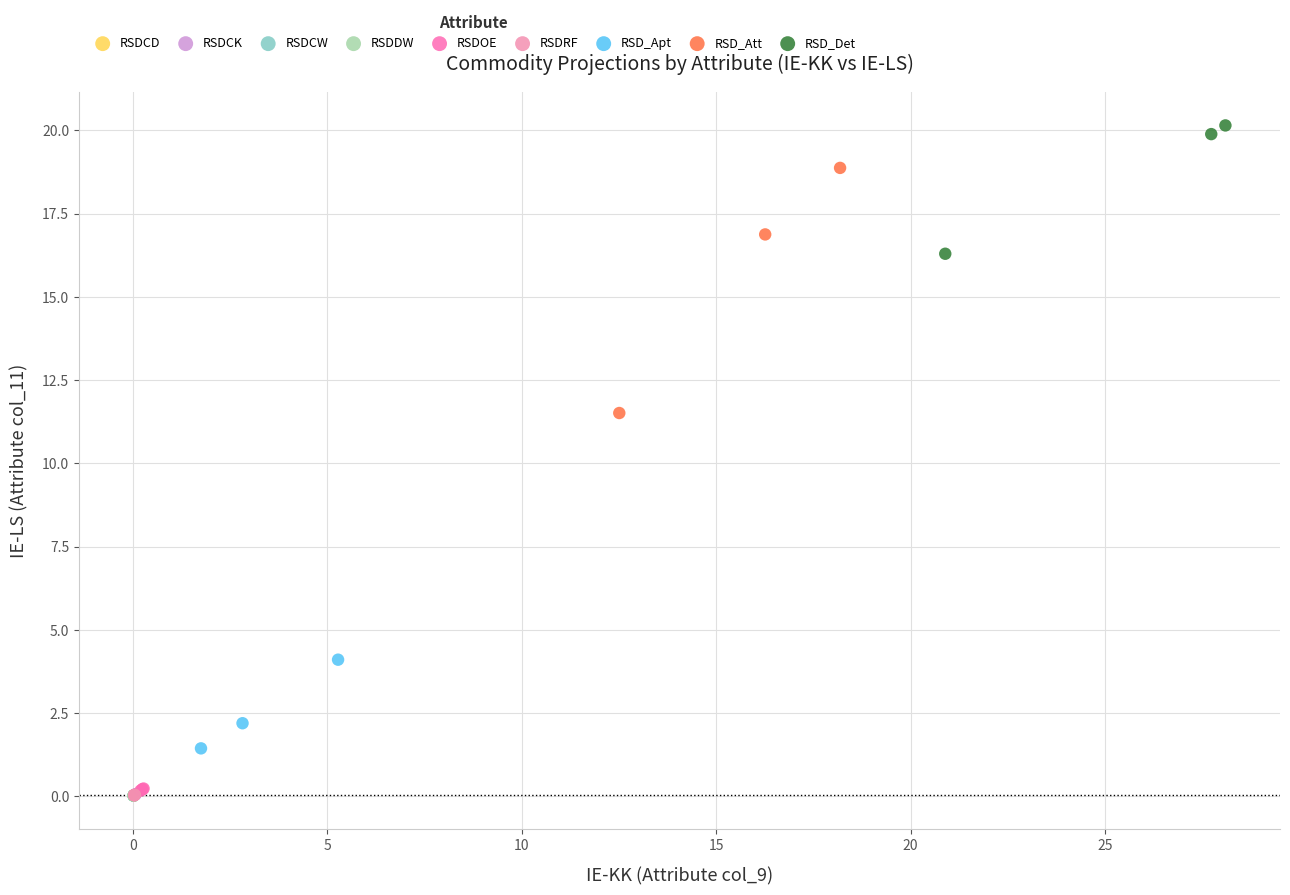

Which series reaches the maximum Y coordinate?

RSD_Det